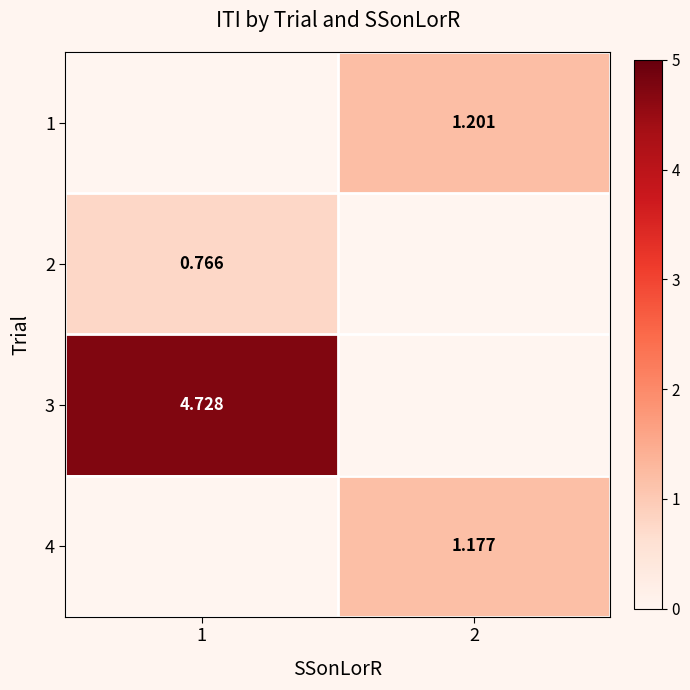

How many positive values does the 3 series have?

1